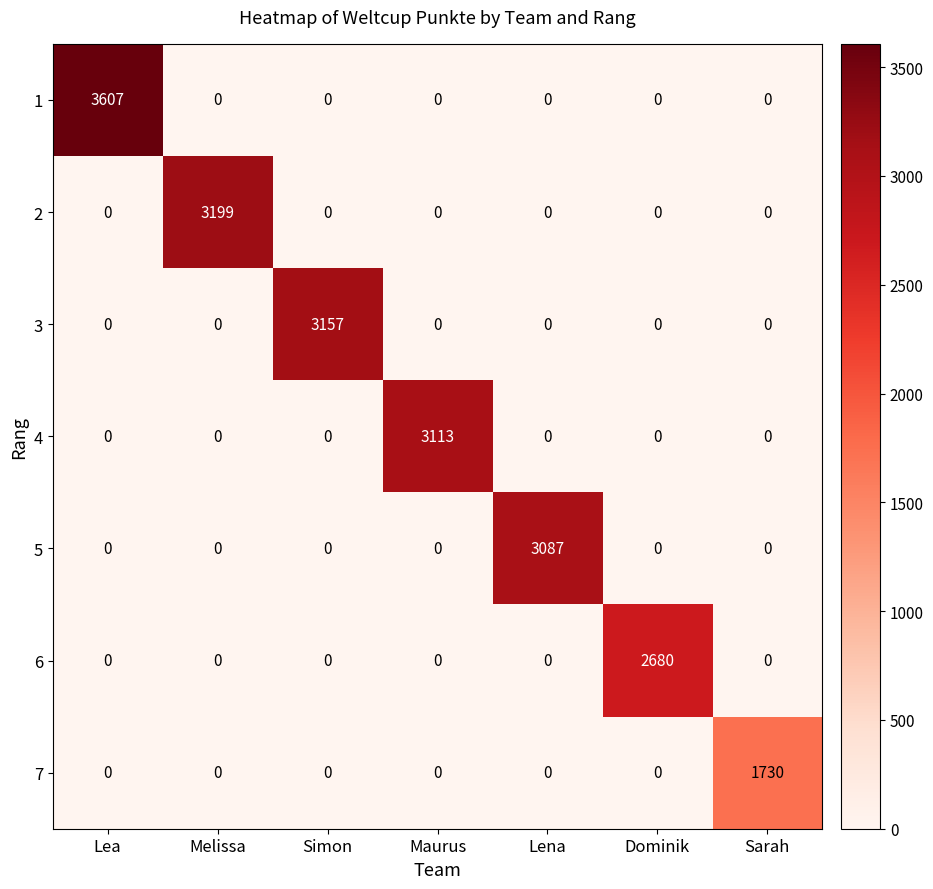

Which series has the largest total across all categories?

1